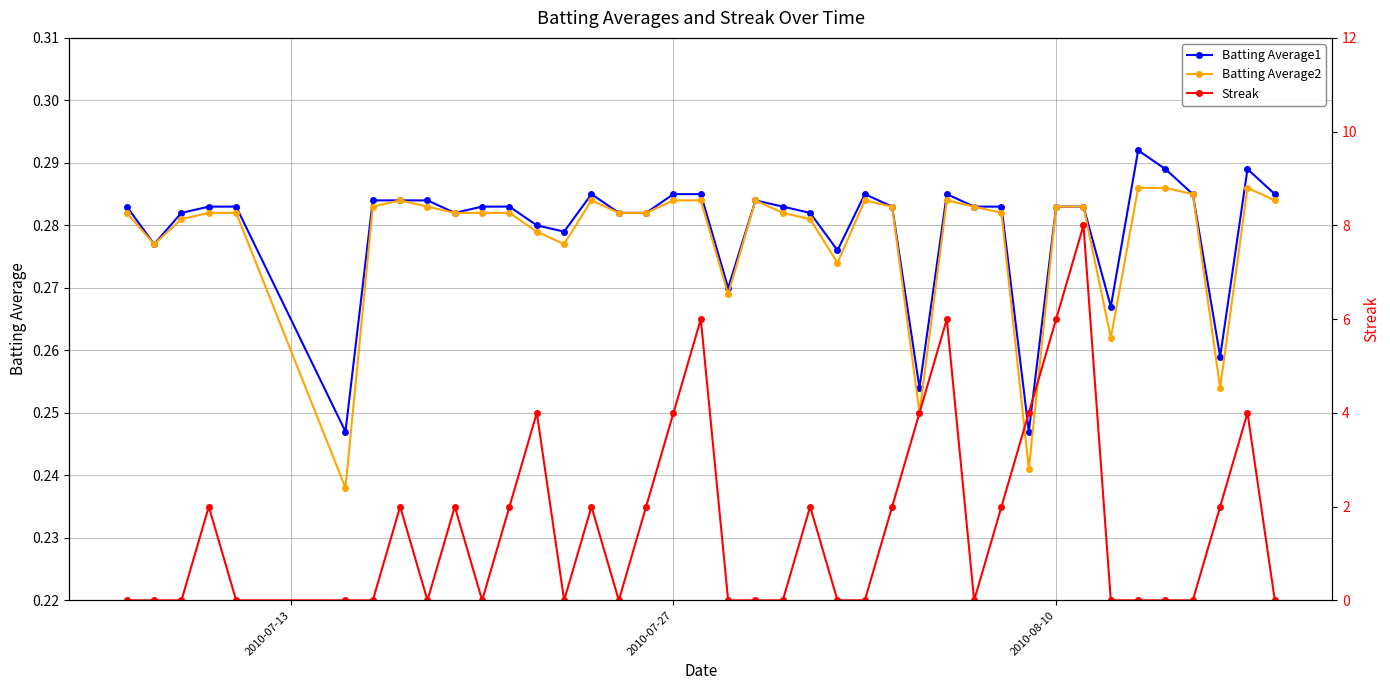

True or false: Batting Average1 has more than 2 interior local peaks.

True